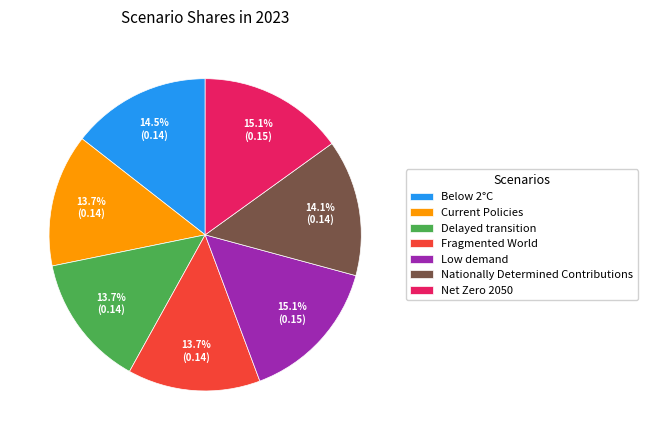

How many slices are in this pie chart?

7